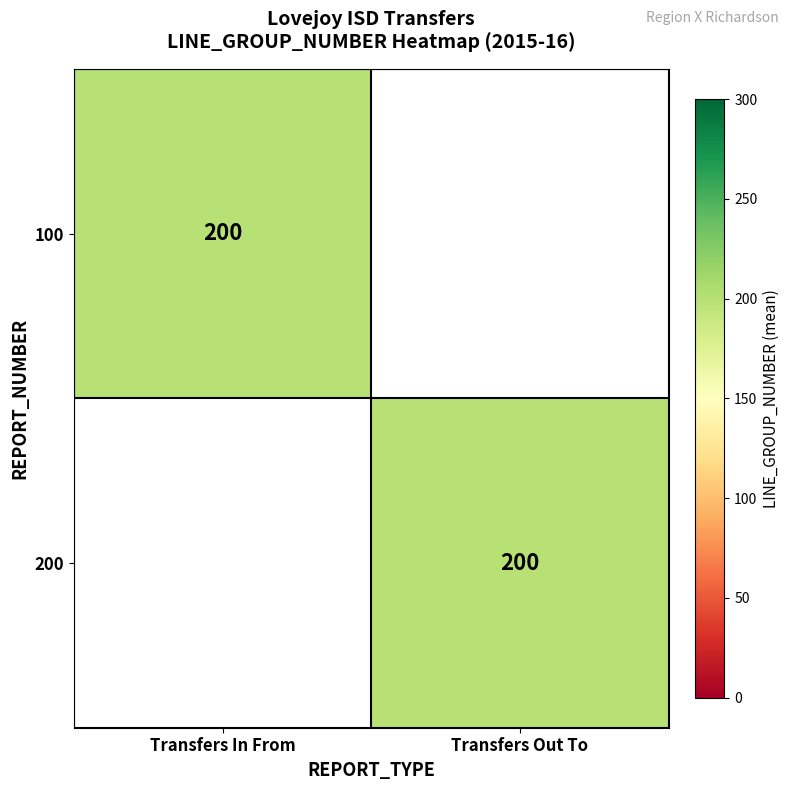

Count the number of data series in this chart.

2